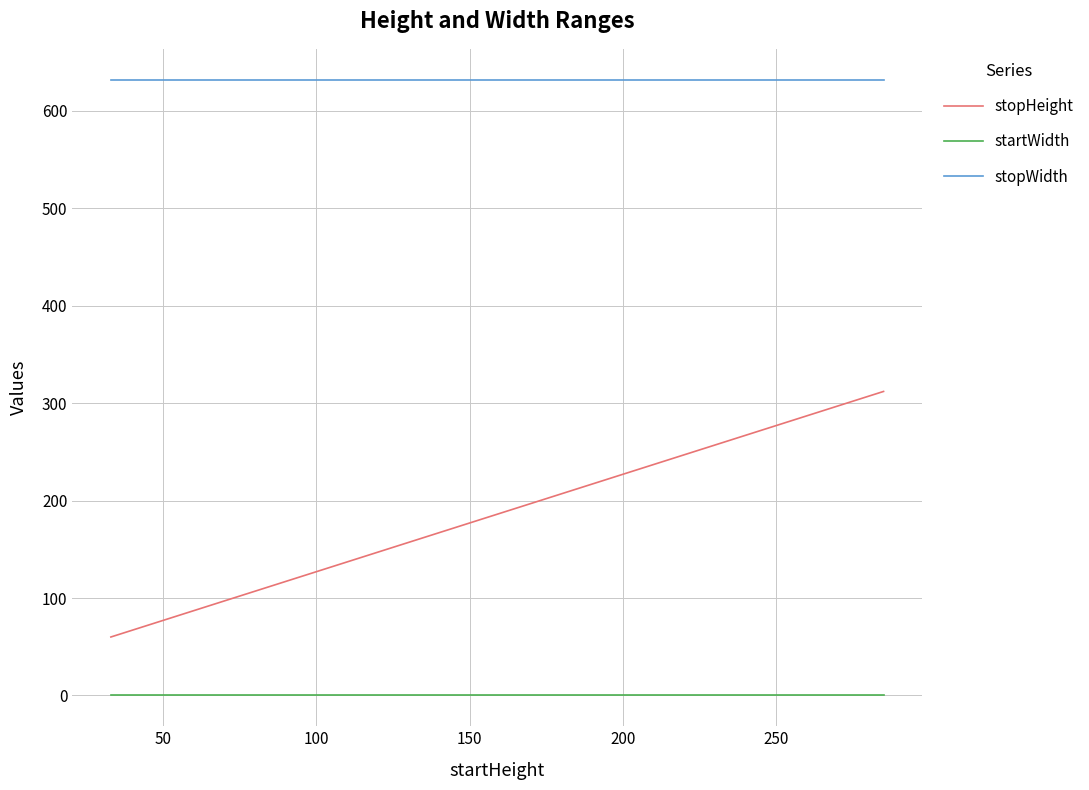

What is the maximum value shown in the chart?

632